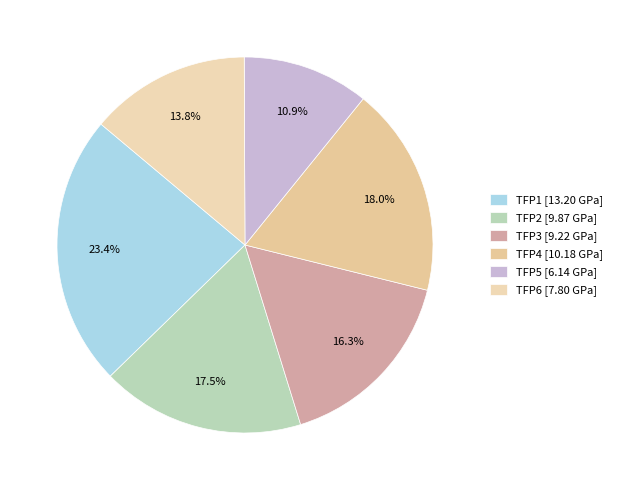

How many slices are in this pie chart?

6